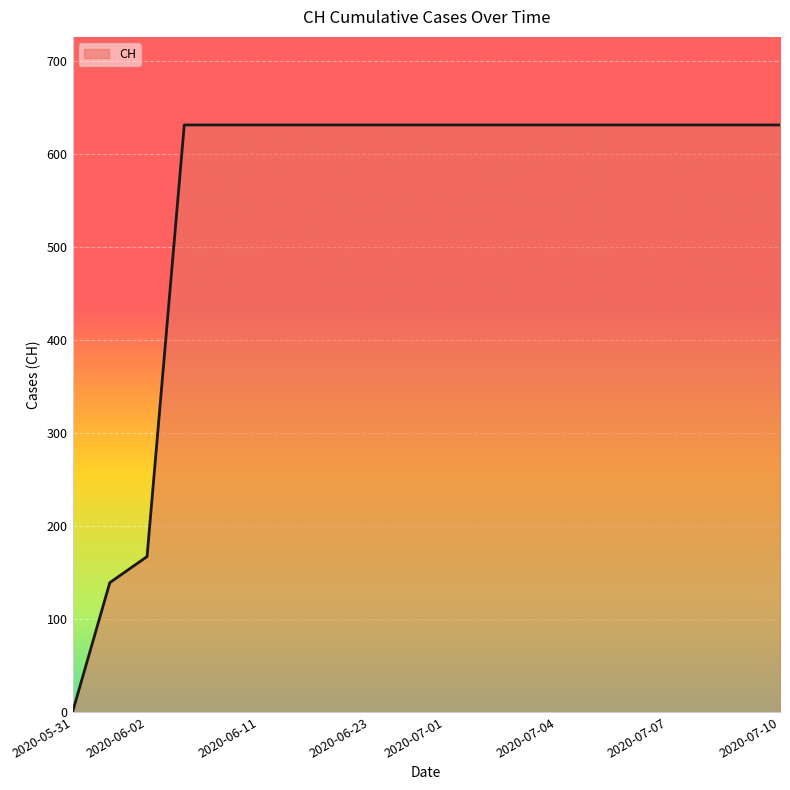

What is the difference between the maximum and minimum values?

631